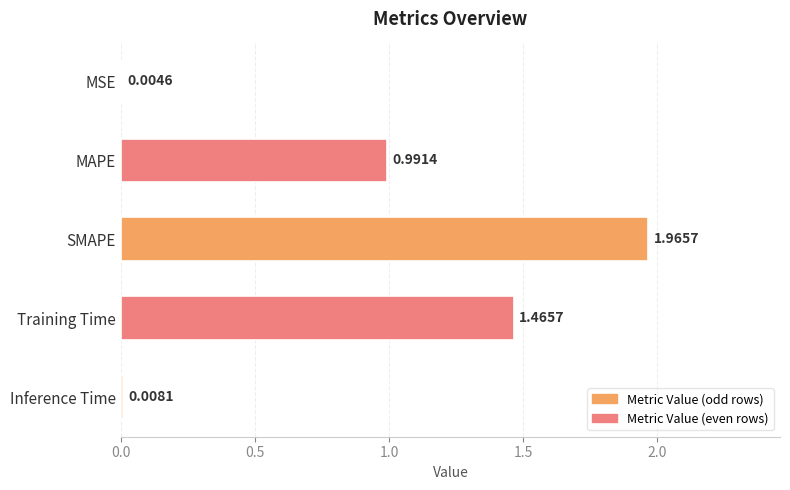

What is the sum of all values?

4.4